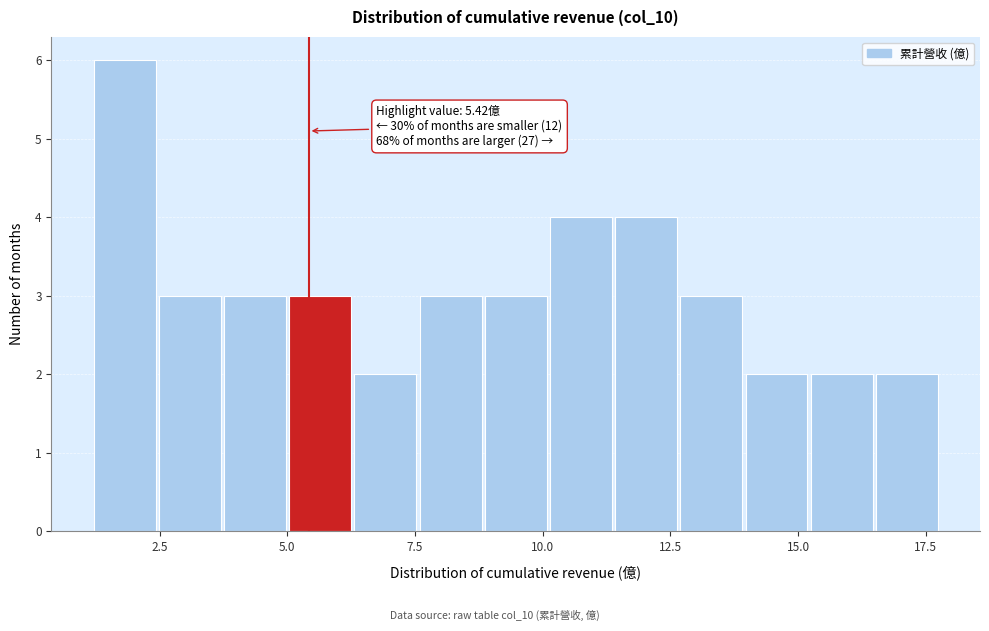

Around what value on the x-axis is the tallest bar? Give the approximate position of its centre, as read against the axis.

2.0